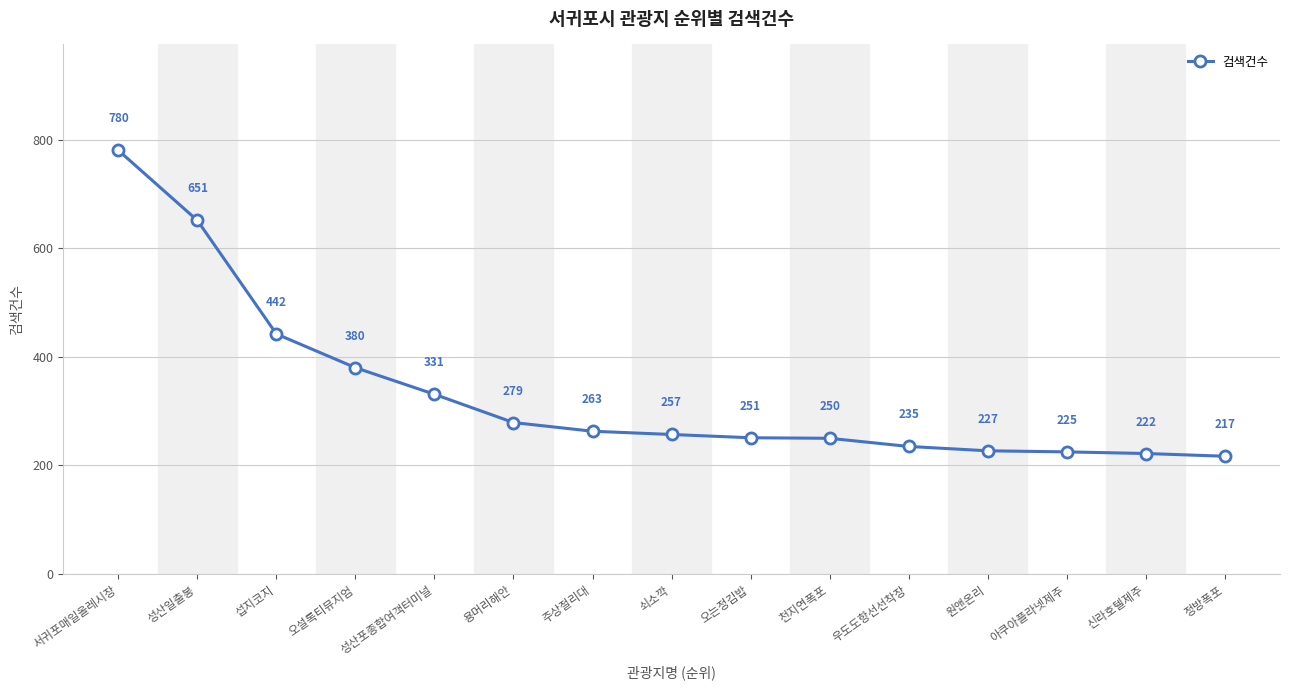

Reading left to right, extract all data points from this chart.

서귀포매일올레시장=780	성산일출봉=651	섭지코지=442	오설록티뮤지엄=380	성산포종합여객터미널=331	용머리해안=279	주상절리대=263	쇠소깍=257	오는정김밥=251	천지연폭포=250	우도도항선선착장=235	원앤온리=227	아쿠아플라넷제주=225	신라호텔제주=222	정방폭포=217